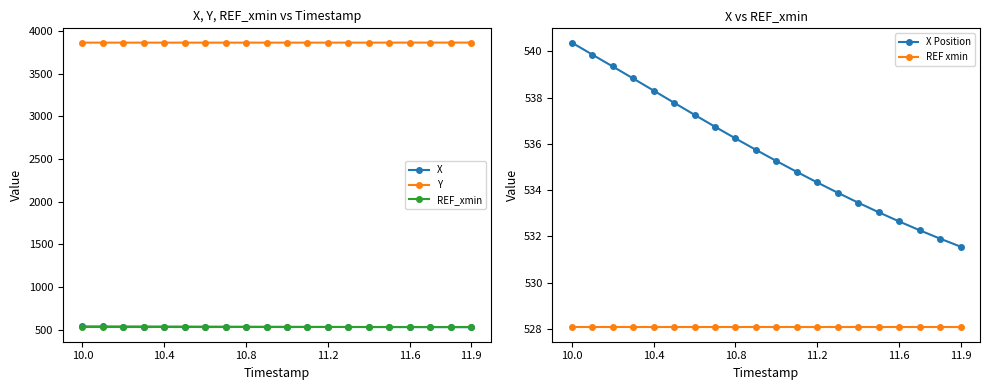

Is the value of Y at 17 greater than the value of X Position at 9?

Yes